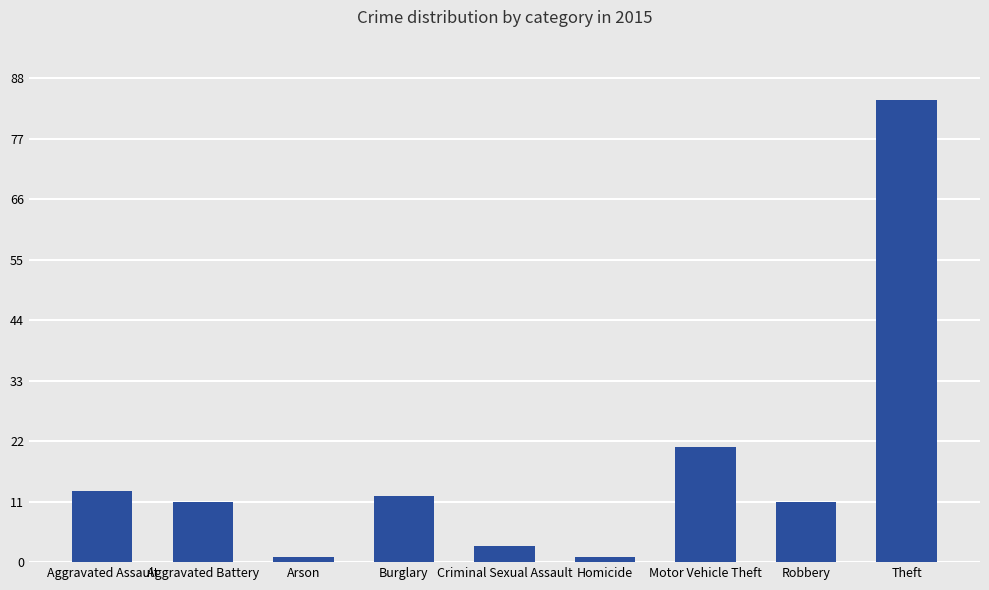

What is the change in value from Burglary to Theft?

+72